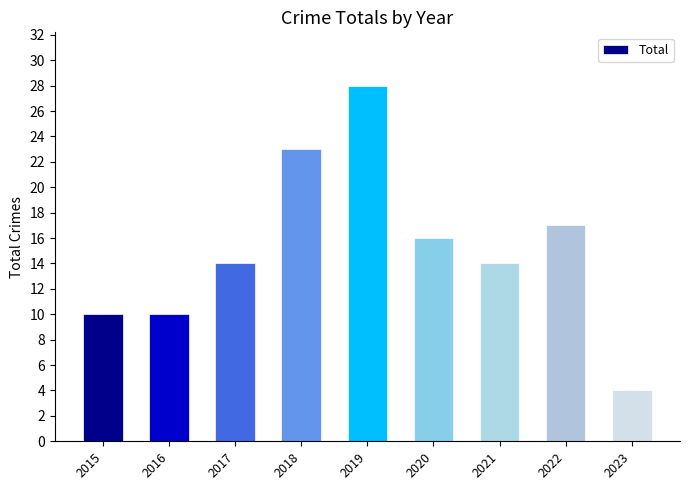

At which label is the value closest to 16?

2020